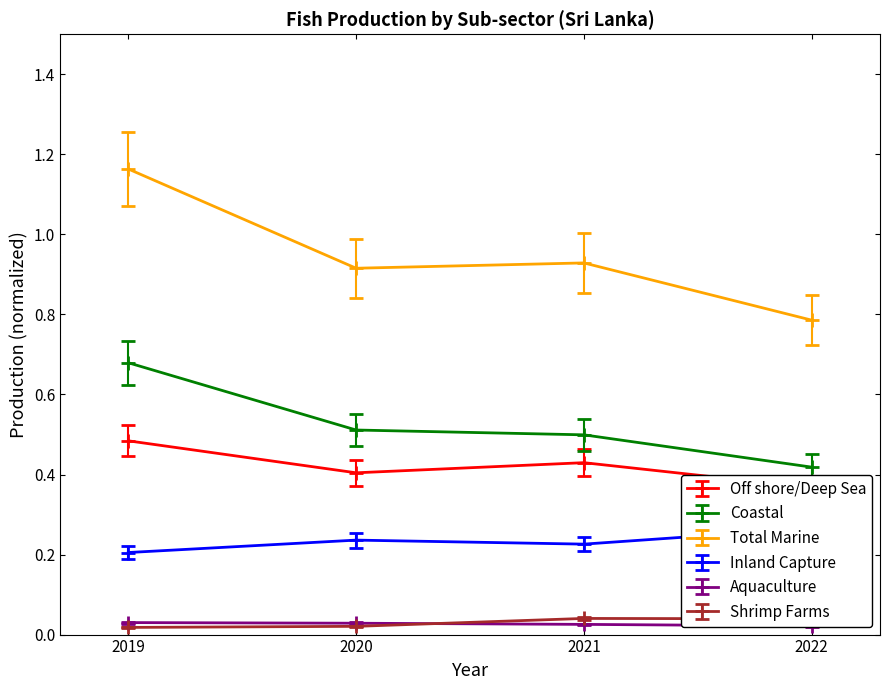

Does the chart have visible grid lines?

No